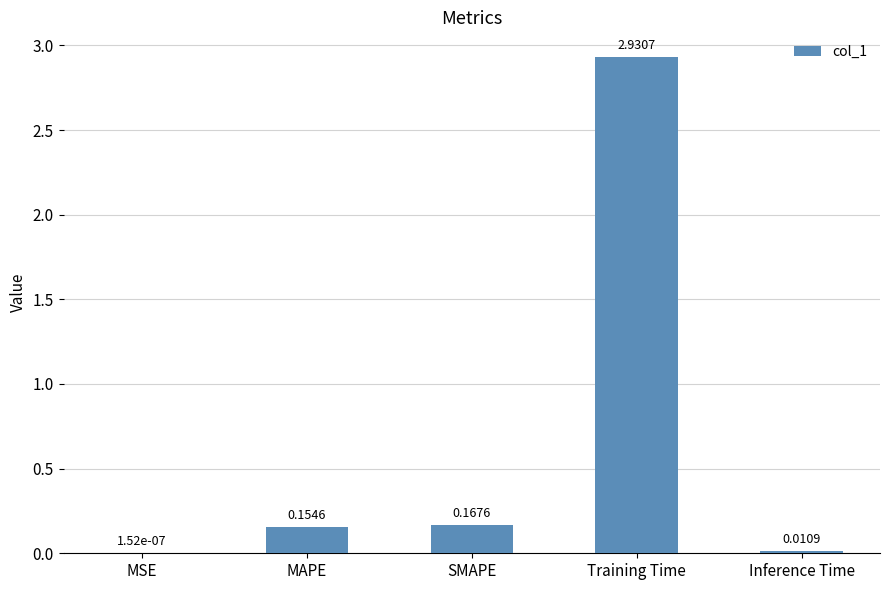

How many distinct data groups are displayed?

1